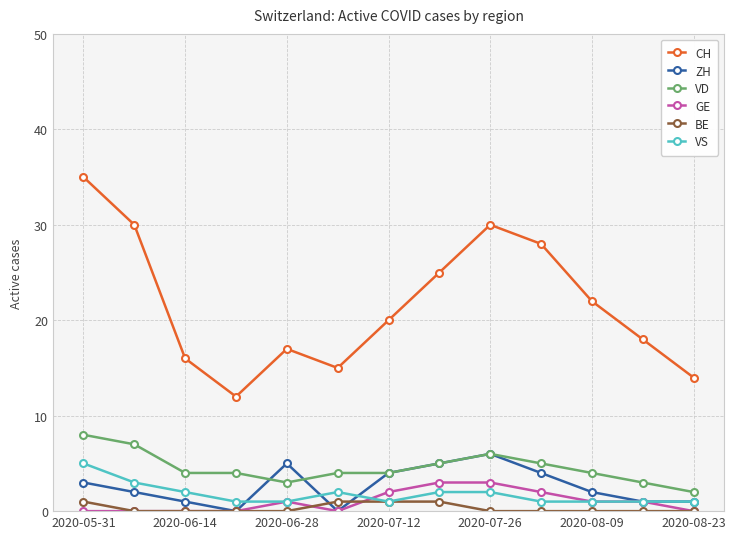

True or false: GE and CH intersect in this chart.

False